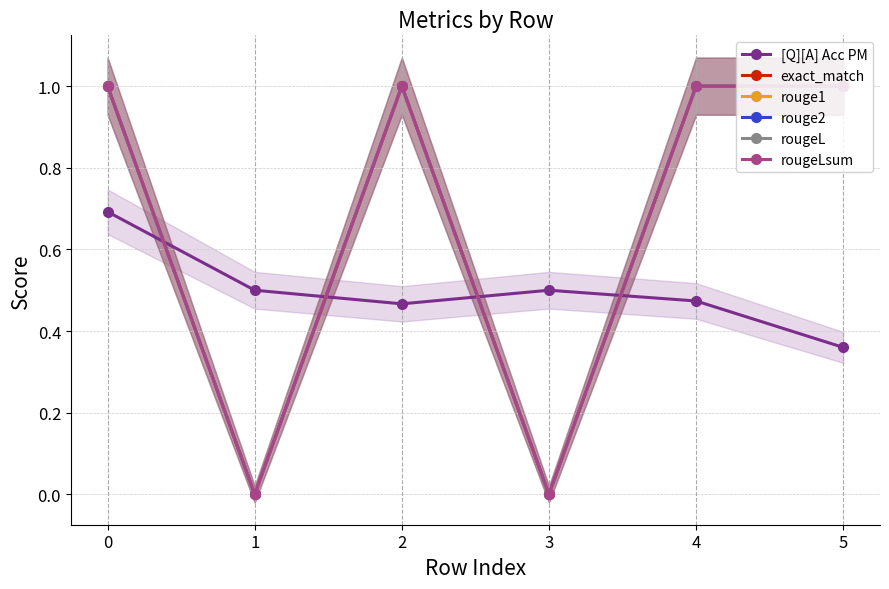

What is the greatest value displayed?

1.0